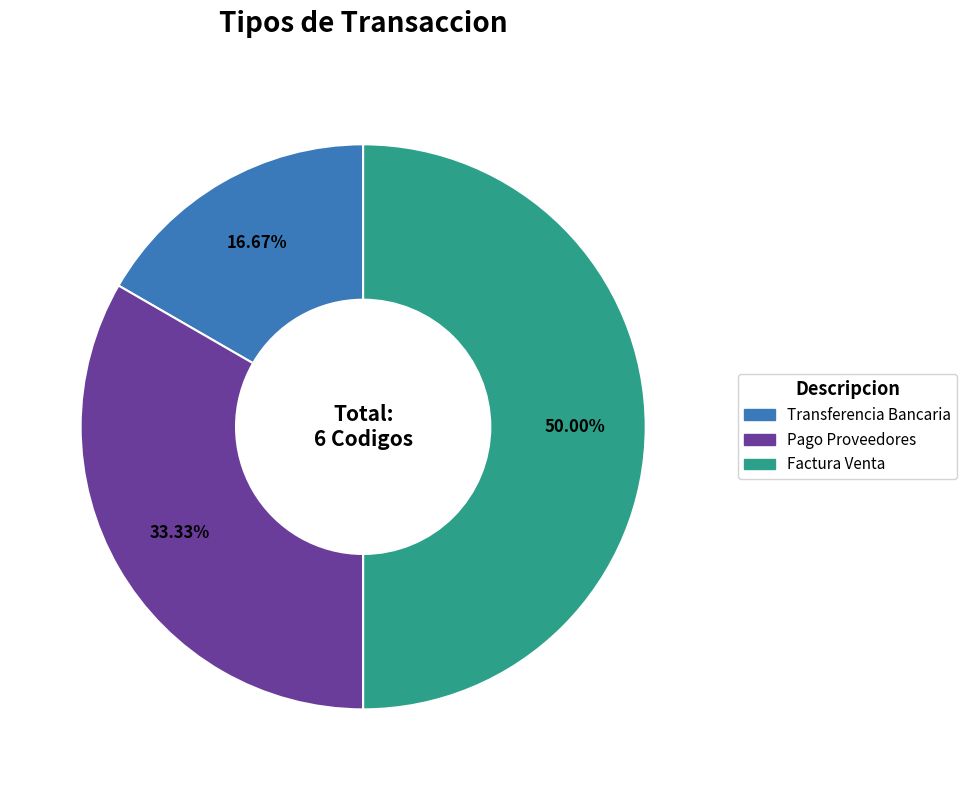

Is the sum of Pago Proveedores and Factura Venta greater than half?

Yes